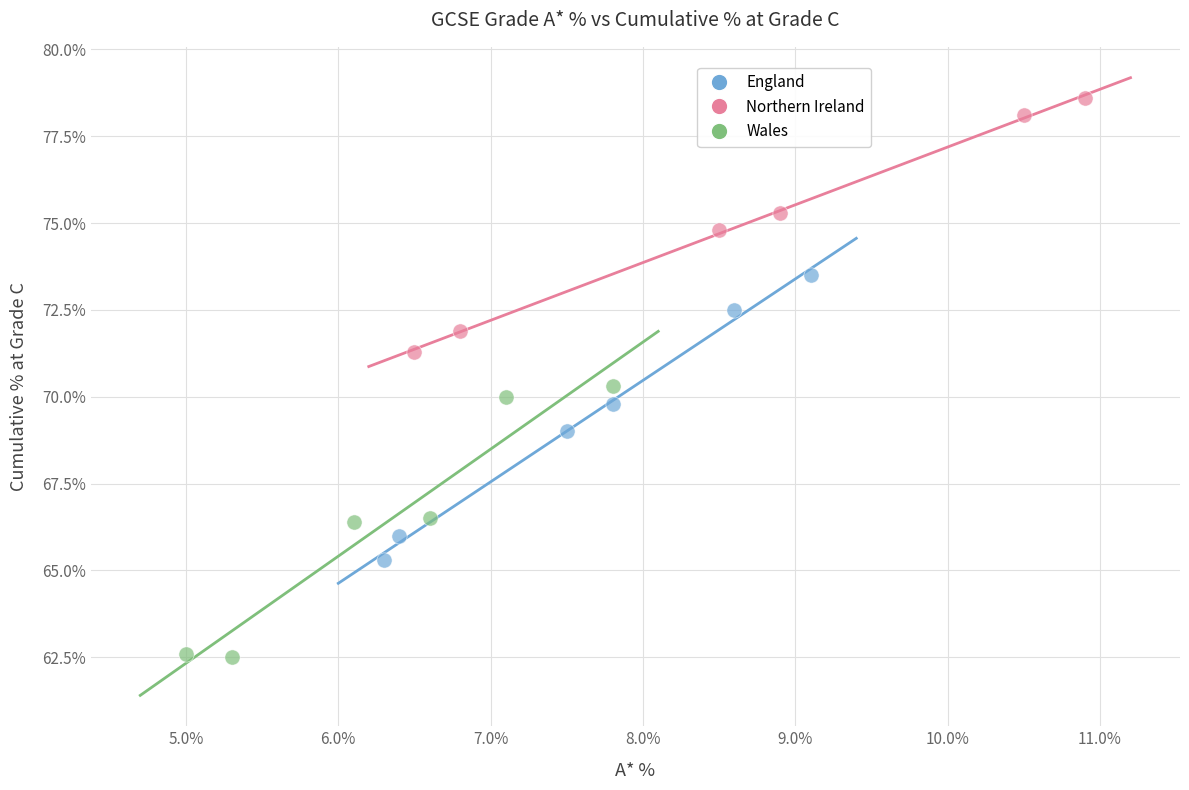

Which series has the widest spread of Y values?

England